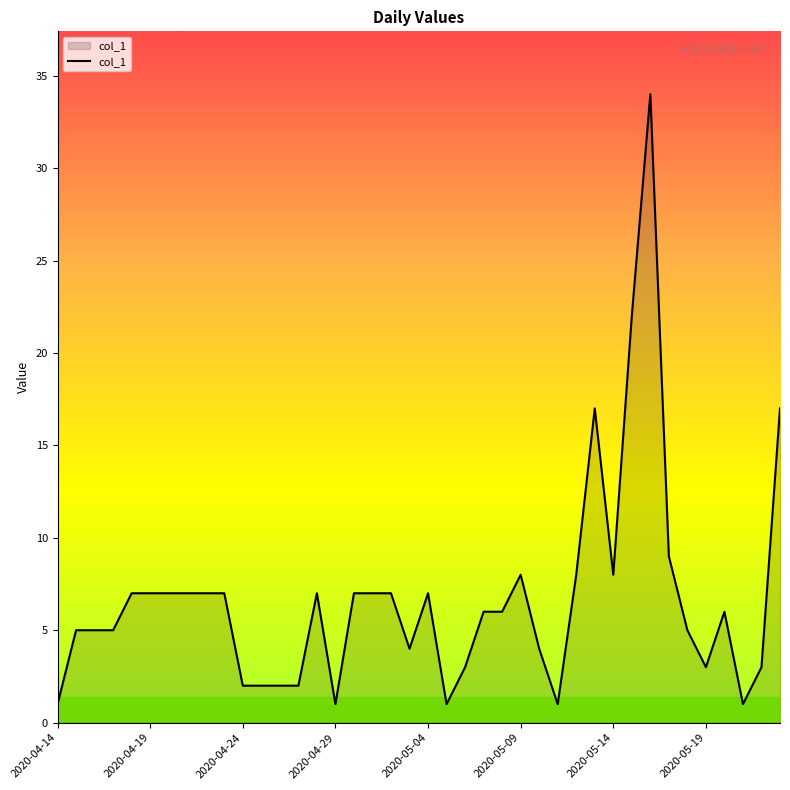

What is the maximum value shown in the chart?

34